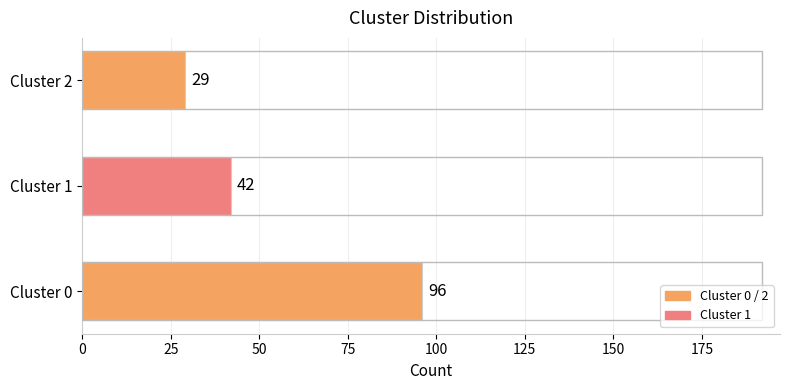

Reading top to bottom, list all the values displayed in this chart.

29	42	96